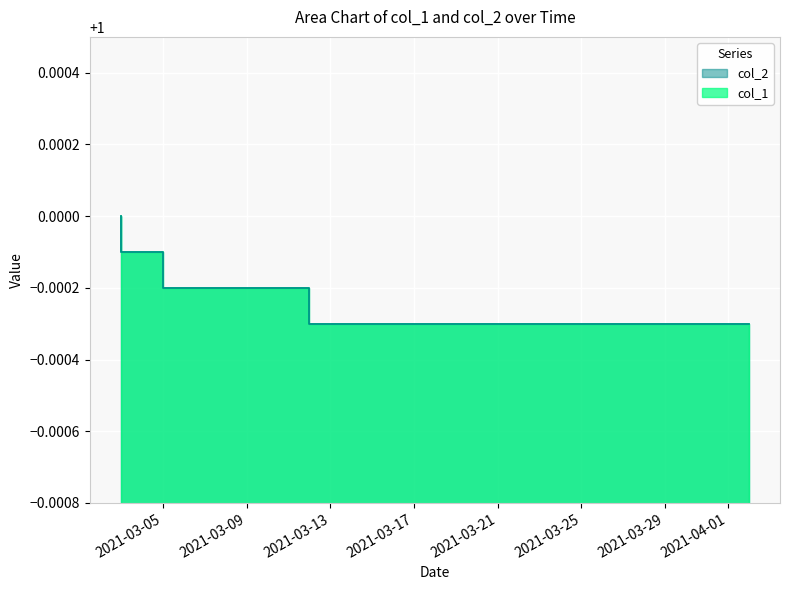

True or false: col_2 and col_1 intersect in this chart.

False